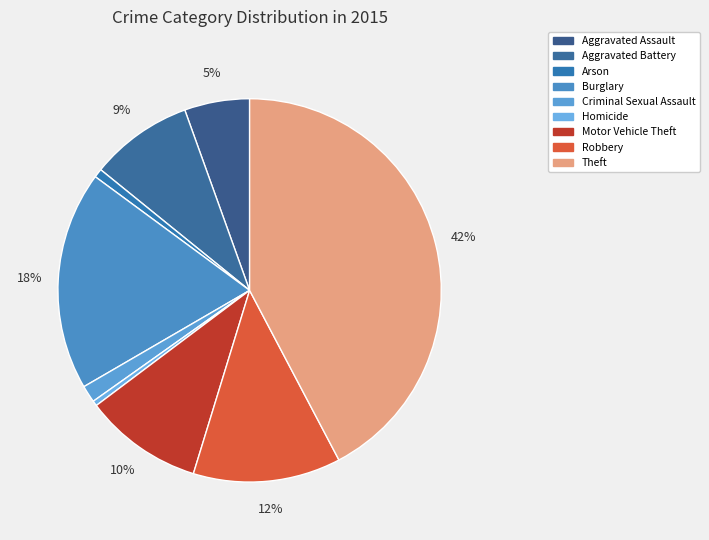

Which category has the biggest portion of the pie?

Theft